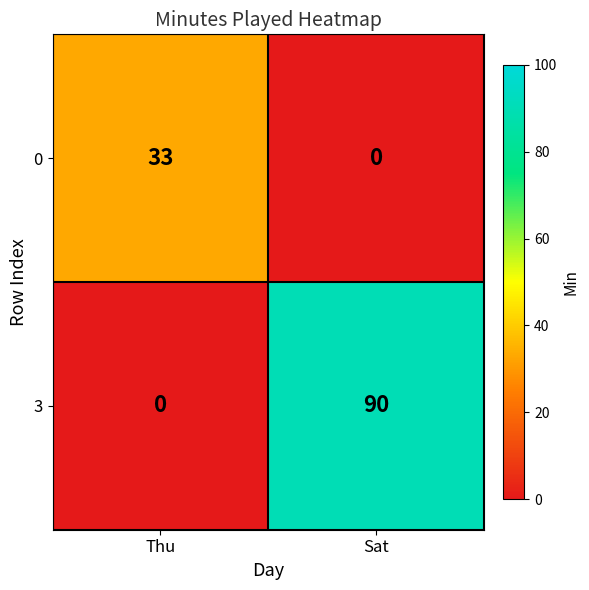

Which series has the widest spread of values?

3